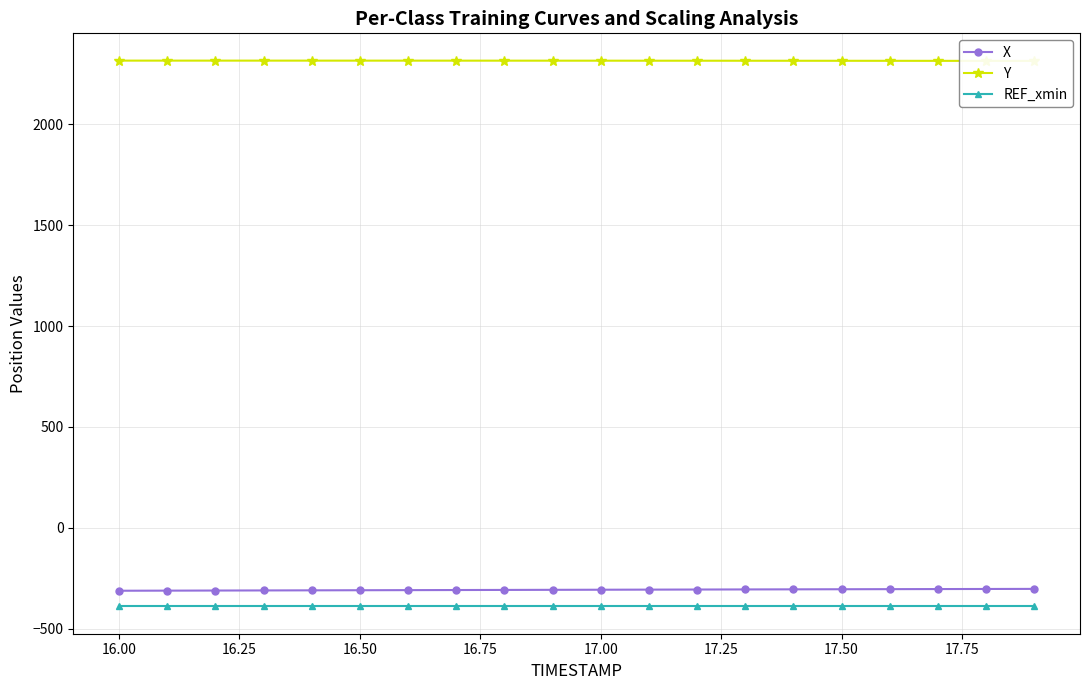

What is the highest value of the REF_xmin series?

-390.0